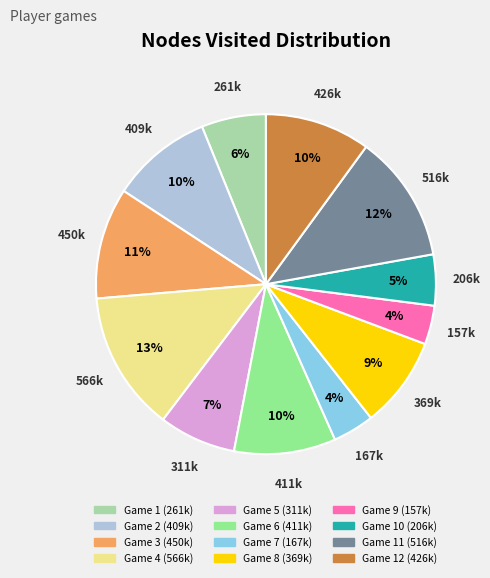

Is there a majority slice in this chart?

No